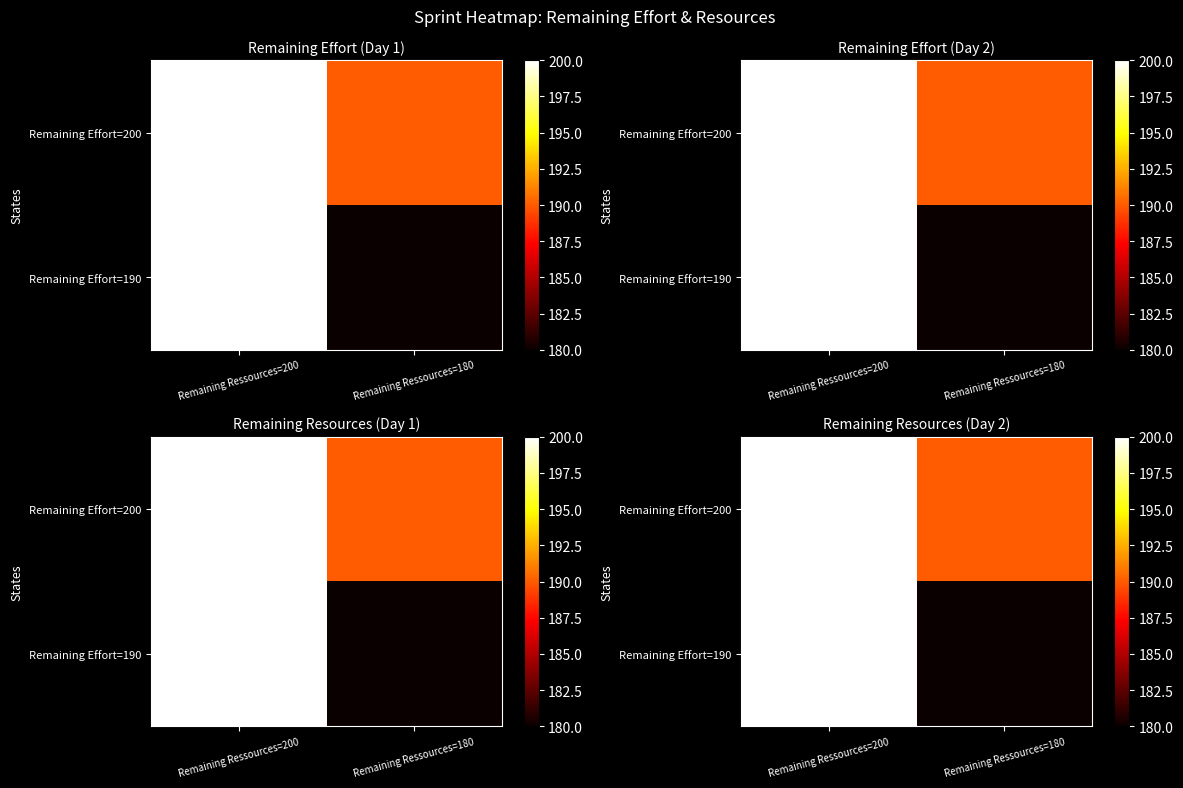

What is the difference between the Remaining Effort=190 values at Remaining Ressources=180 and Remaining Ressources=200?

20